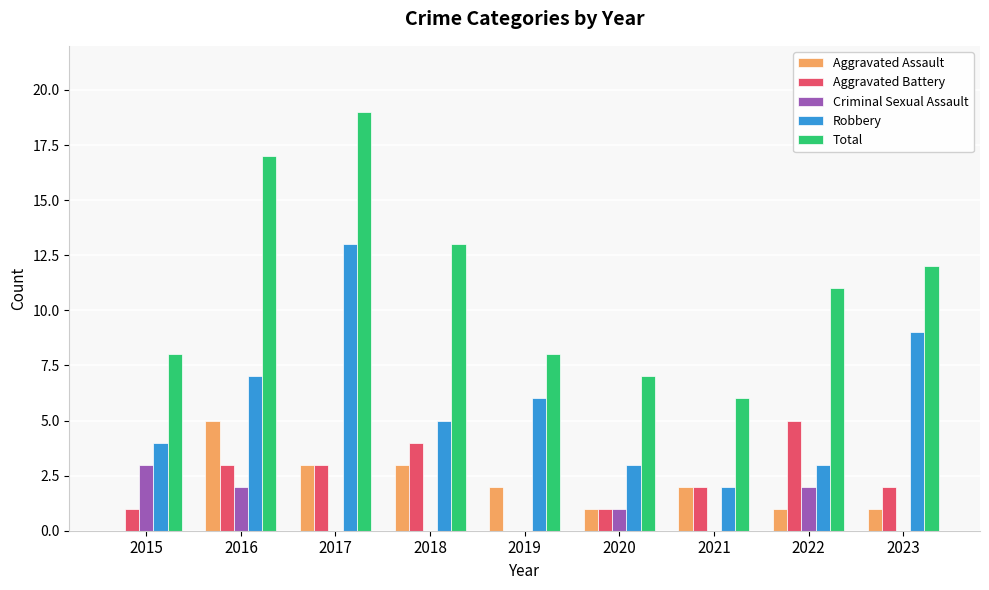

Which series changed the most between 2019 and 2023?

Total